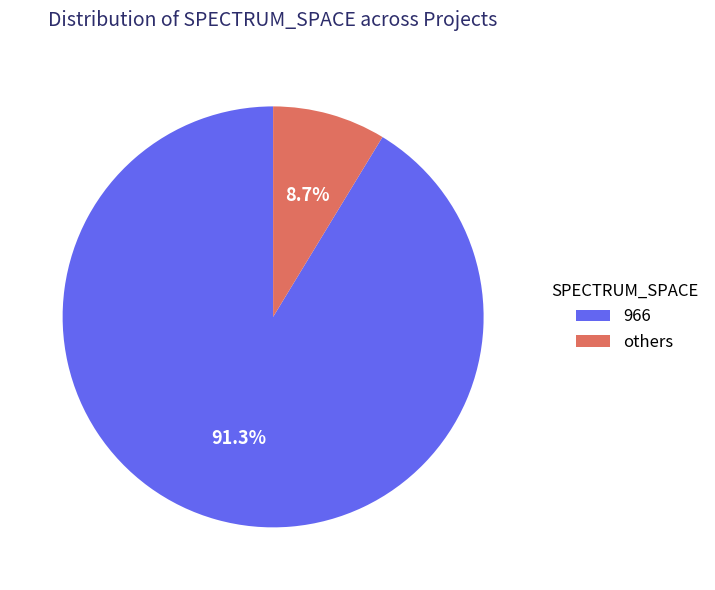

Which category accounts for the majority?

966